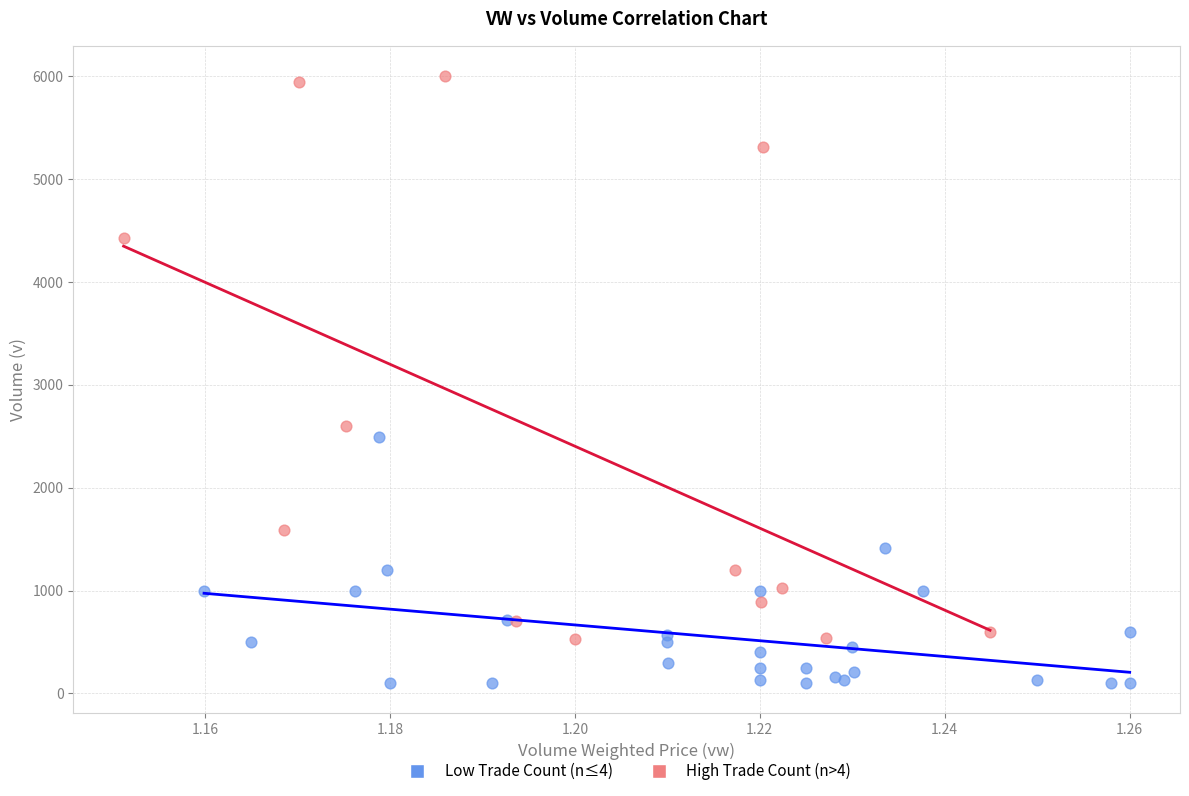

Which series reaches the minimum Y coordinate?

Low Trade Count (n≤4)